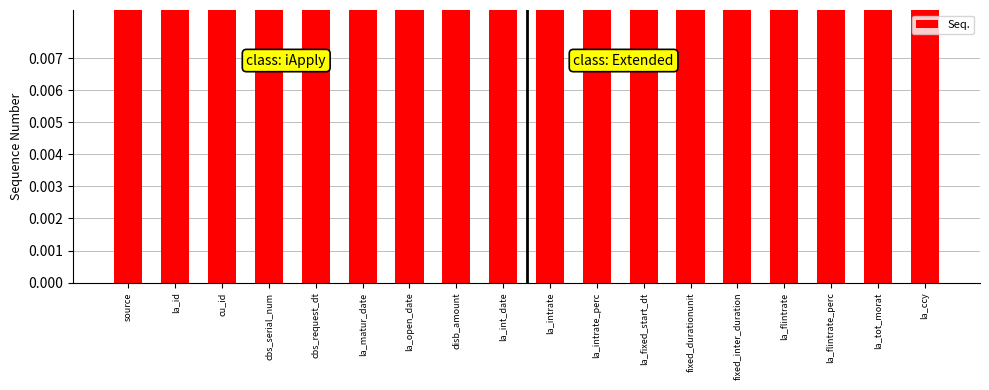

What position from the right is la_id?

17